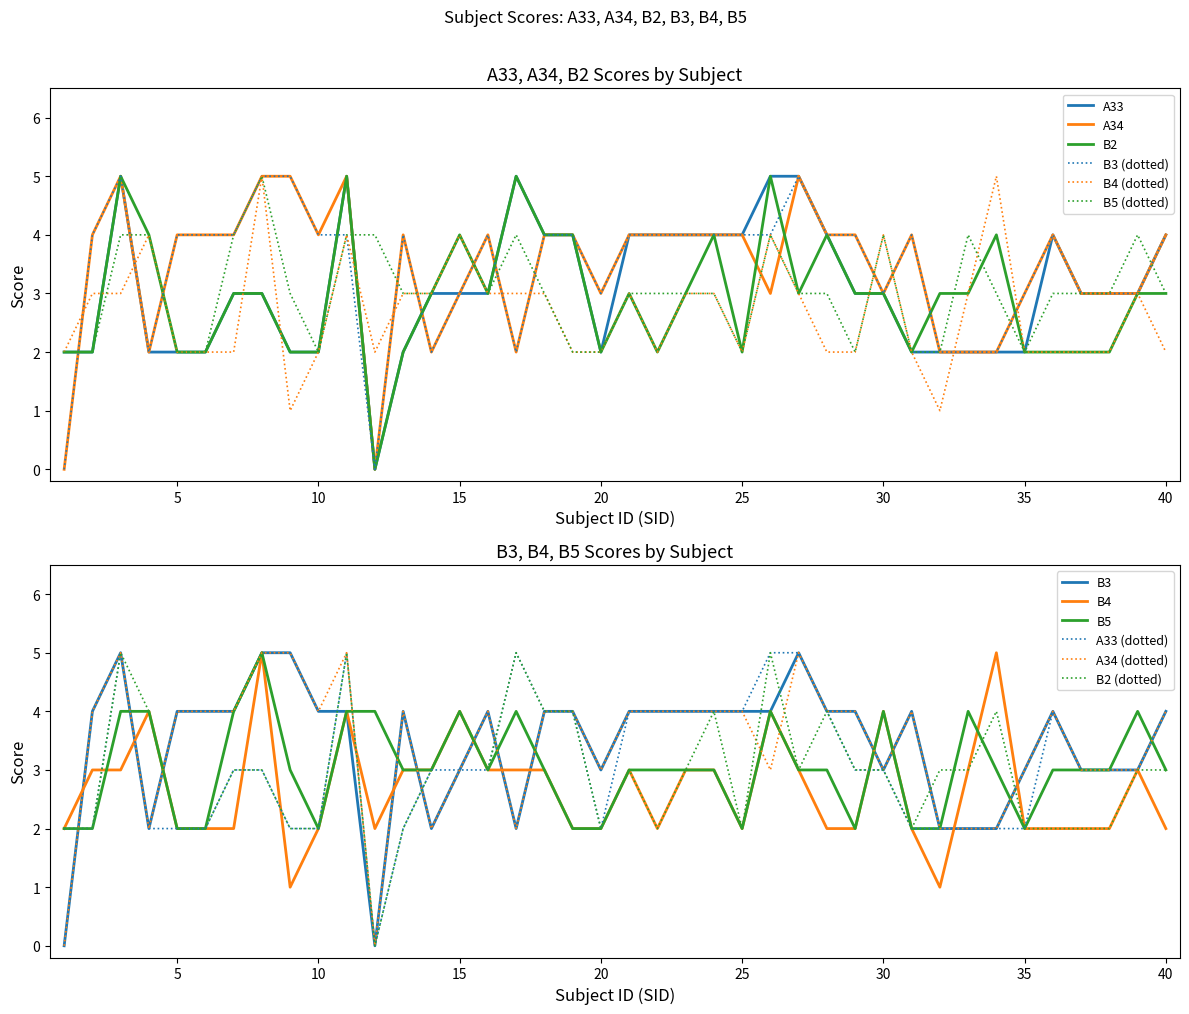

What is the lowest value of the B5 series?

2